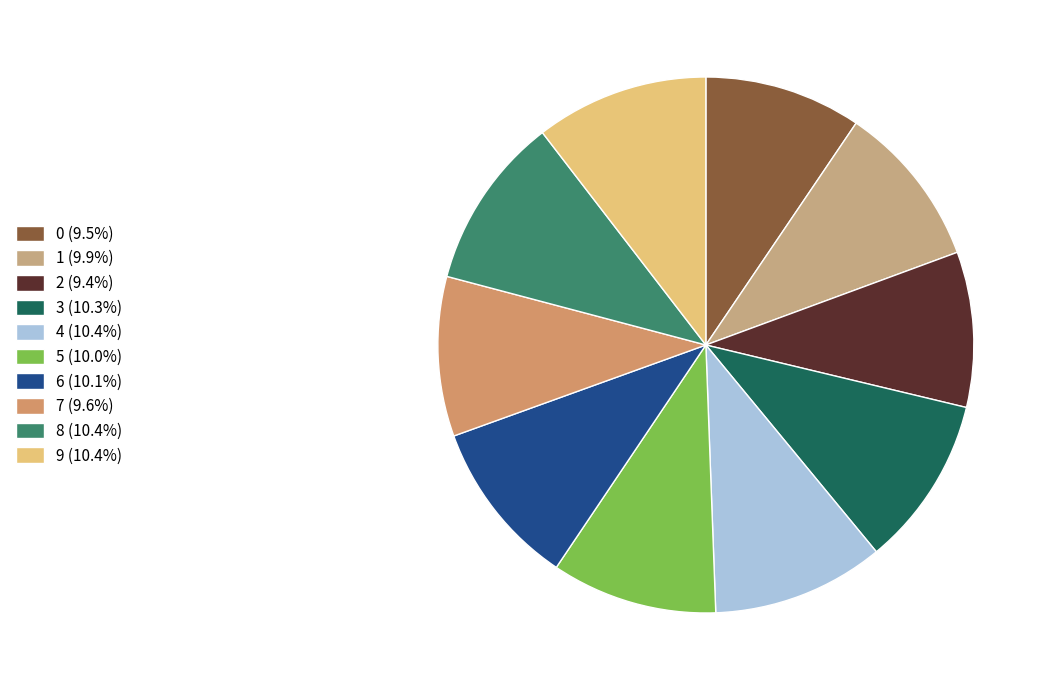

How many slices are in this pie chart?

10